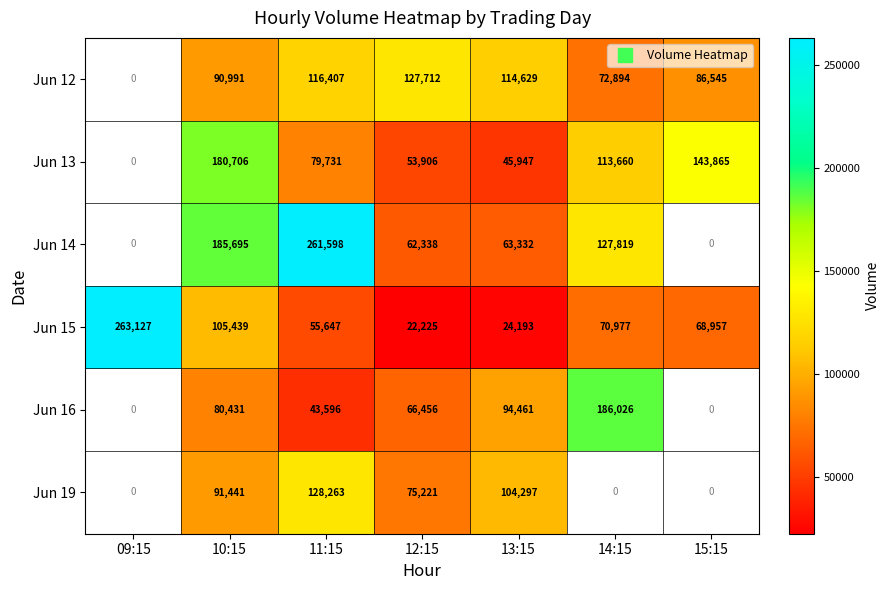

What value does the Jun 12 series have at 10:15?

90991.0